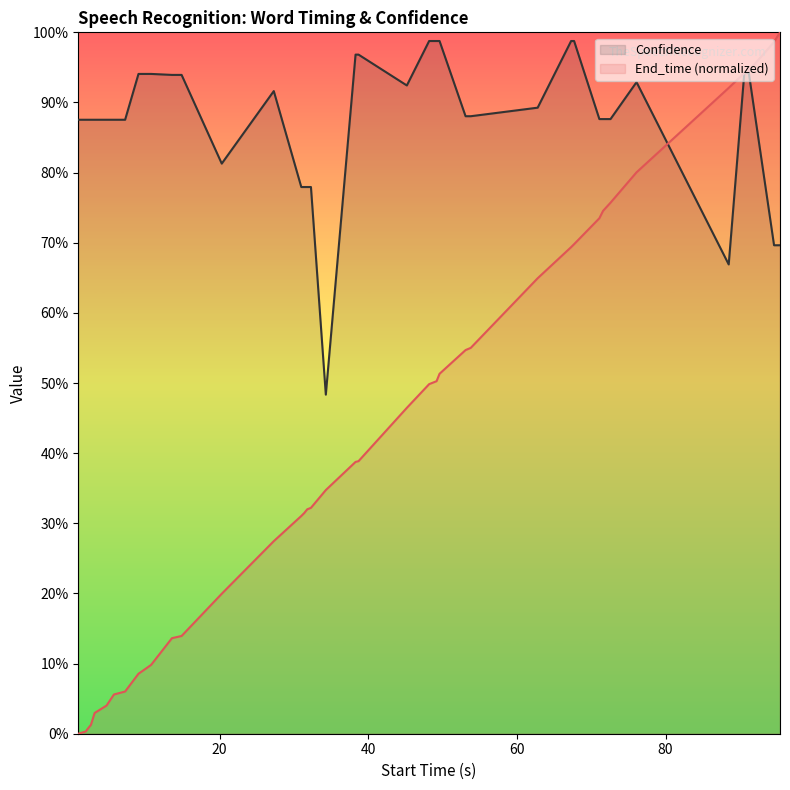

Reading right to left, what are all the values shown in this chart?

End_time: 95.4=1.0	94.6=1.0	91.2=0.9	90.6=0.9	88.5=0.9	76.1=0.8	72.6=0.8	71.6=0.7	71.1=0.7	67.7=0.7	67.3=0.7	62.8=0.6	53.8=0.6	53.1=0.5	49.6=0.5	49.2=0.5	48.2=0.5	45.2=0.5	38.7=0.4	38.3=0.4	34.3=0.3	32.3=0.3	31.8=0.3	31.4=0.3	31.0=0.3	27.3=0.3	20.3=0.2	14.9=0.1	13.6=0.1	10.8=0.1	10.1=0.1	9.1=0.1	7.3=0.1	5.8=0.1	4.8=0.0	3.2=0.0	2.7=0.0	2.3=0.0	2=0.0	1=0.0
Confidence: 95.4=0.7	94.6=0.7	91.2=0.9	90.6=0.9	88.5=0.7	76.1=0.9	72.6=0.9	71.6=0.9	71.1=0.9	67.7=1.0	67.3=1.0	62.8=0.9	53.8=0.9	53.1=0.9	49.6=1.0	49.2=1.0	48.2=1.0	45.2=0.9	38.7=1.0	38.3=1.0	34.3=0.5	32.3=0.8	31.8=0.8	31.4=0.8	31.0=0.8	27.3=0.9	20.3=0.8	14.9=0.9	13.6=0.9	10.8=0.9	10.1=0.9	9.1=0.9	7.3=0.9	5.8=0.9	4.8=0.9	3.2=0.9	2.7=0.9	2.3=0.9	2=0.9	1=0.9